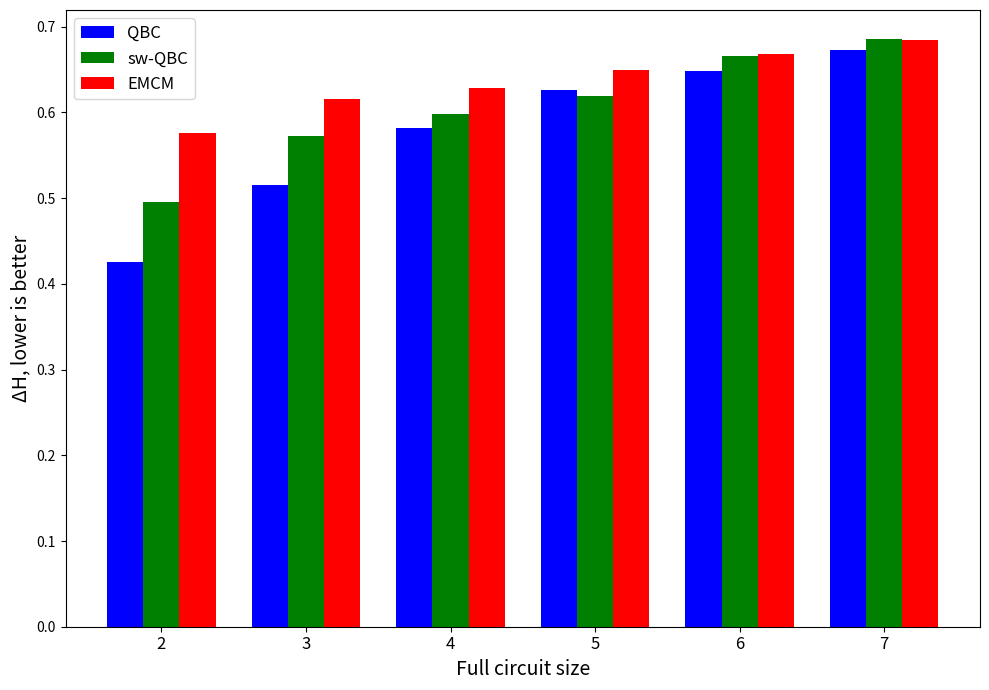

Which category has the highest value across all series?

7